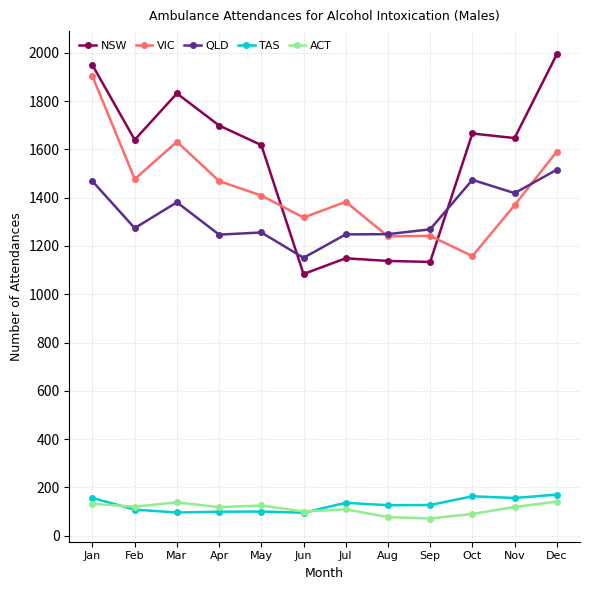

The ACT series shows 109 at Jul. True or false?

True